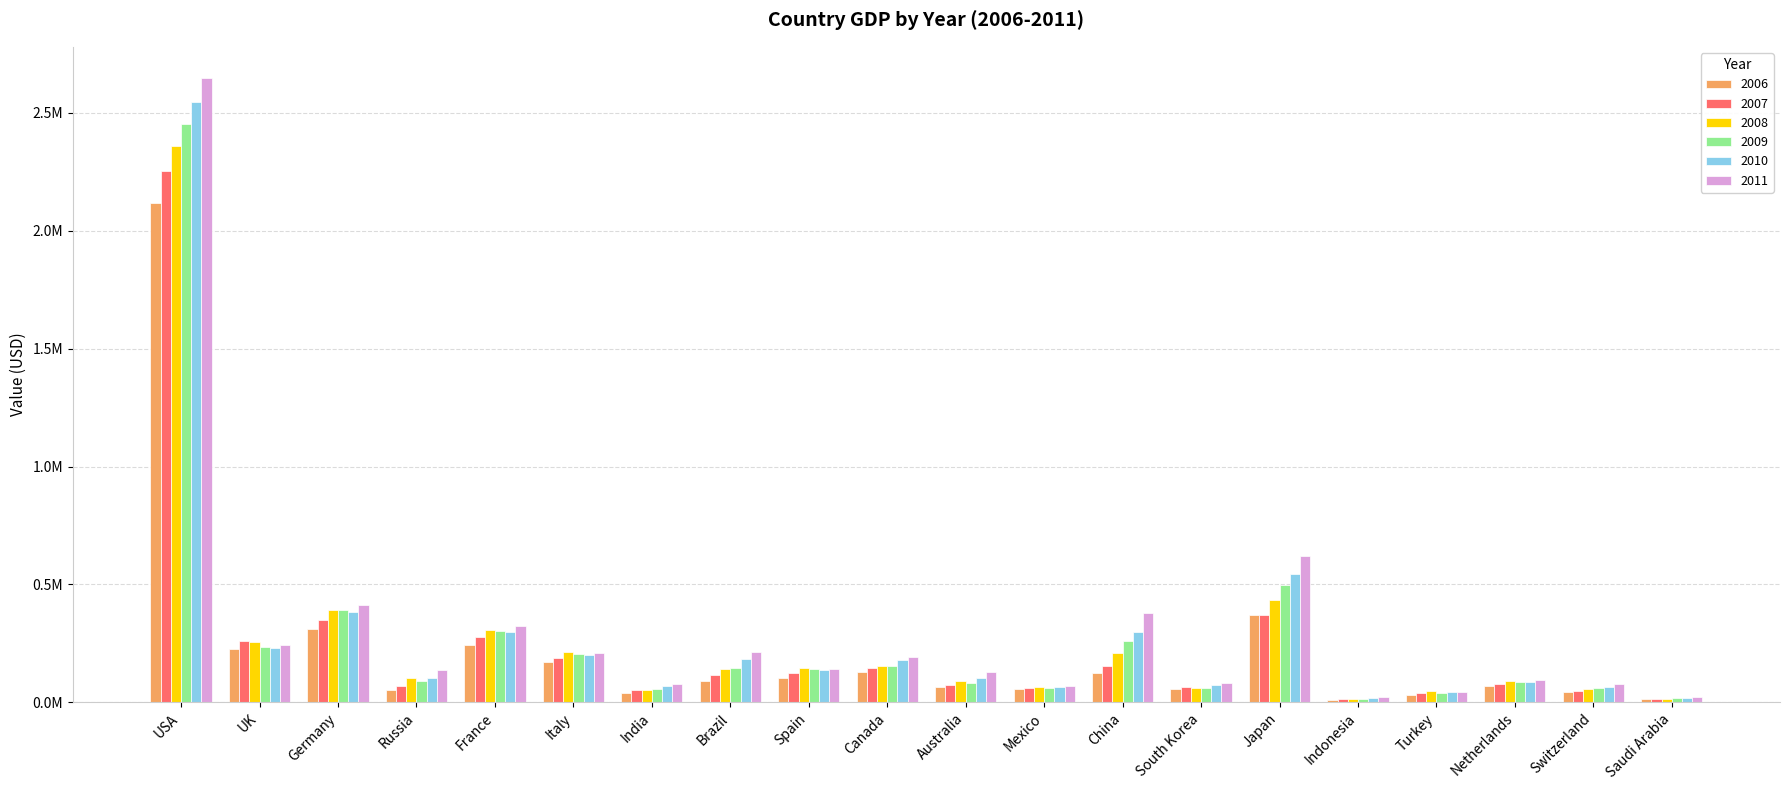

What are all the series names shown in the legend?

2006, 2007, 2008, 2009, 2010, 2011